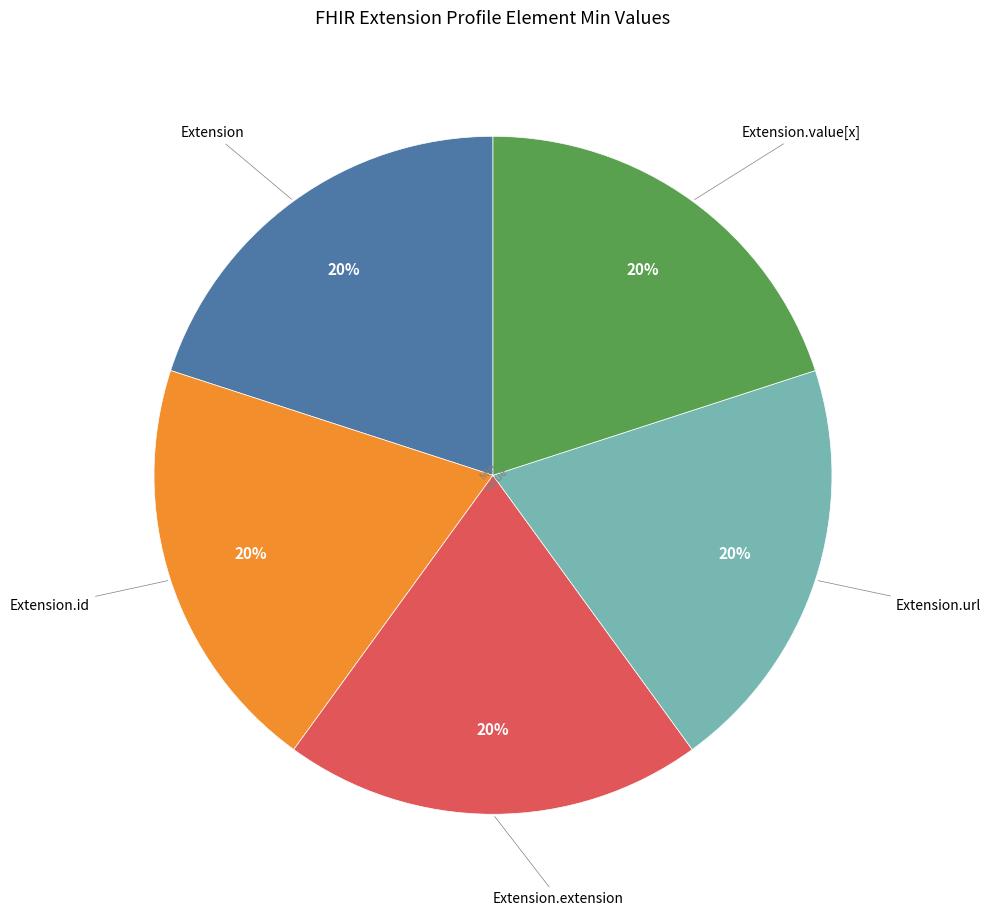

To the nearest percent, what is the average slice percentage?

20%